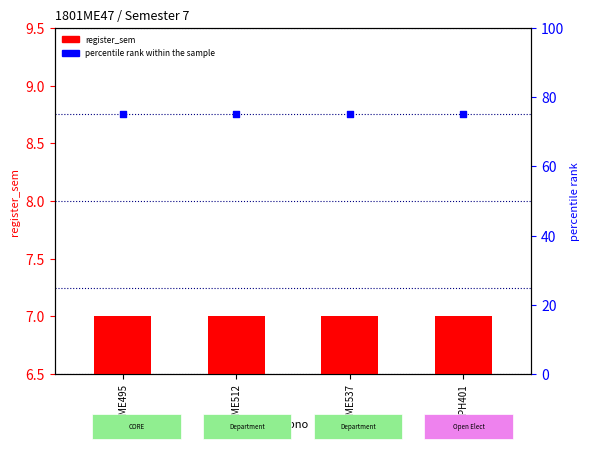

Which series contains the lowest Y value?

register_sem (sem count)